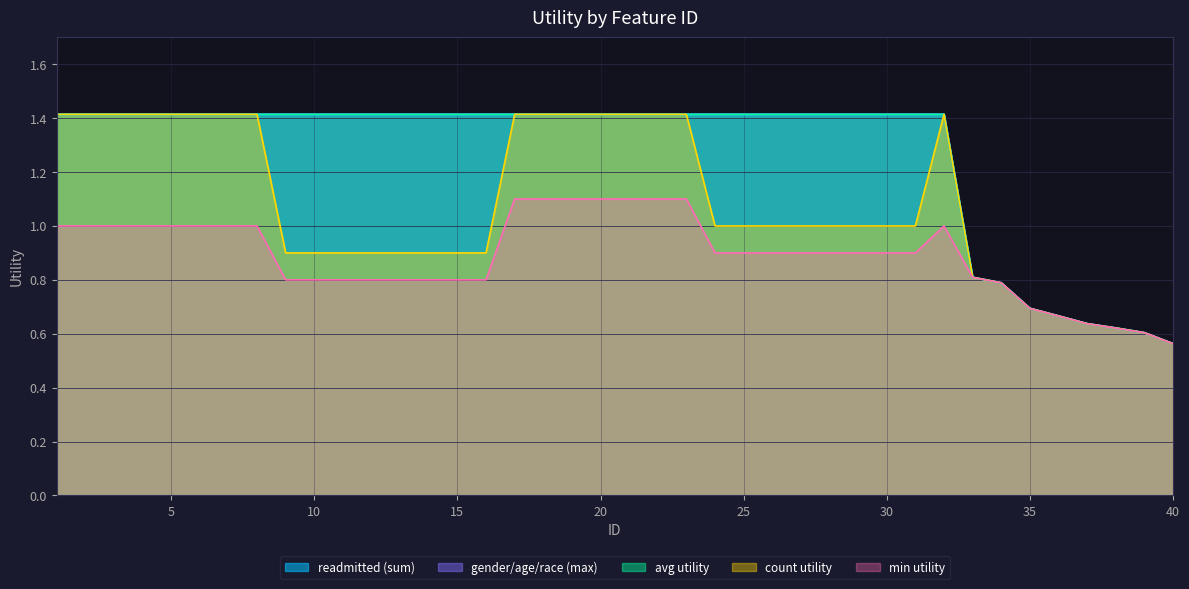

Which category has the highest value across all series?

1